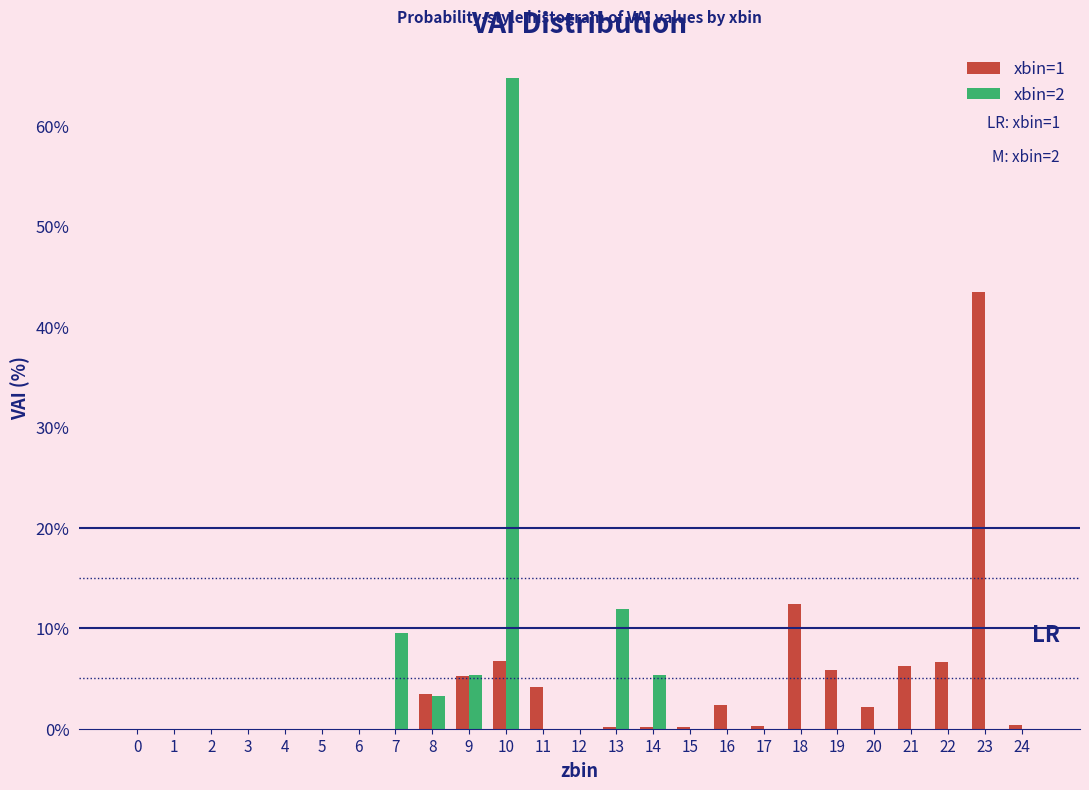

What is the highest value of the xbin=1 series?

43.4